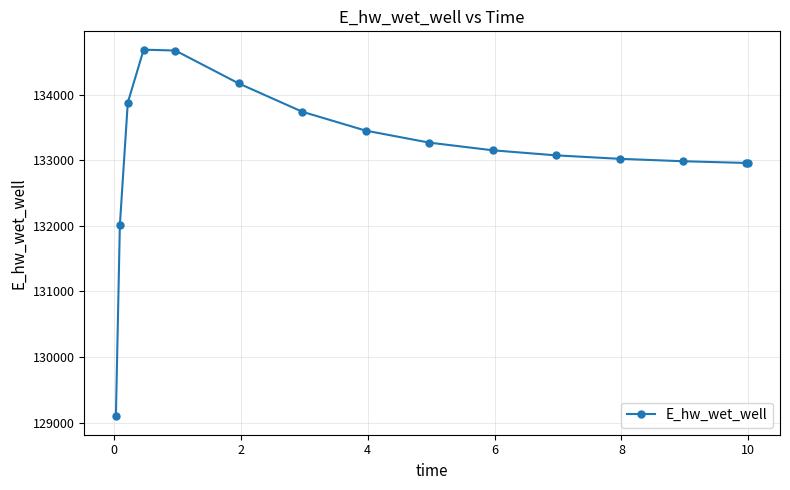

What is the average value?

133144.1